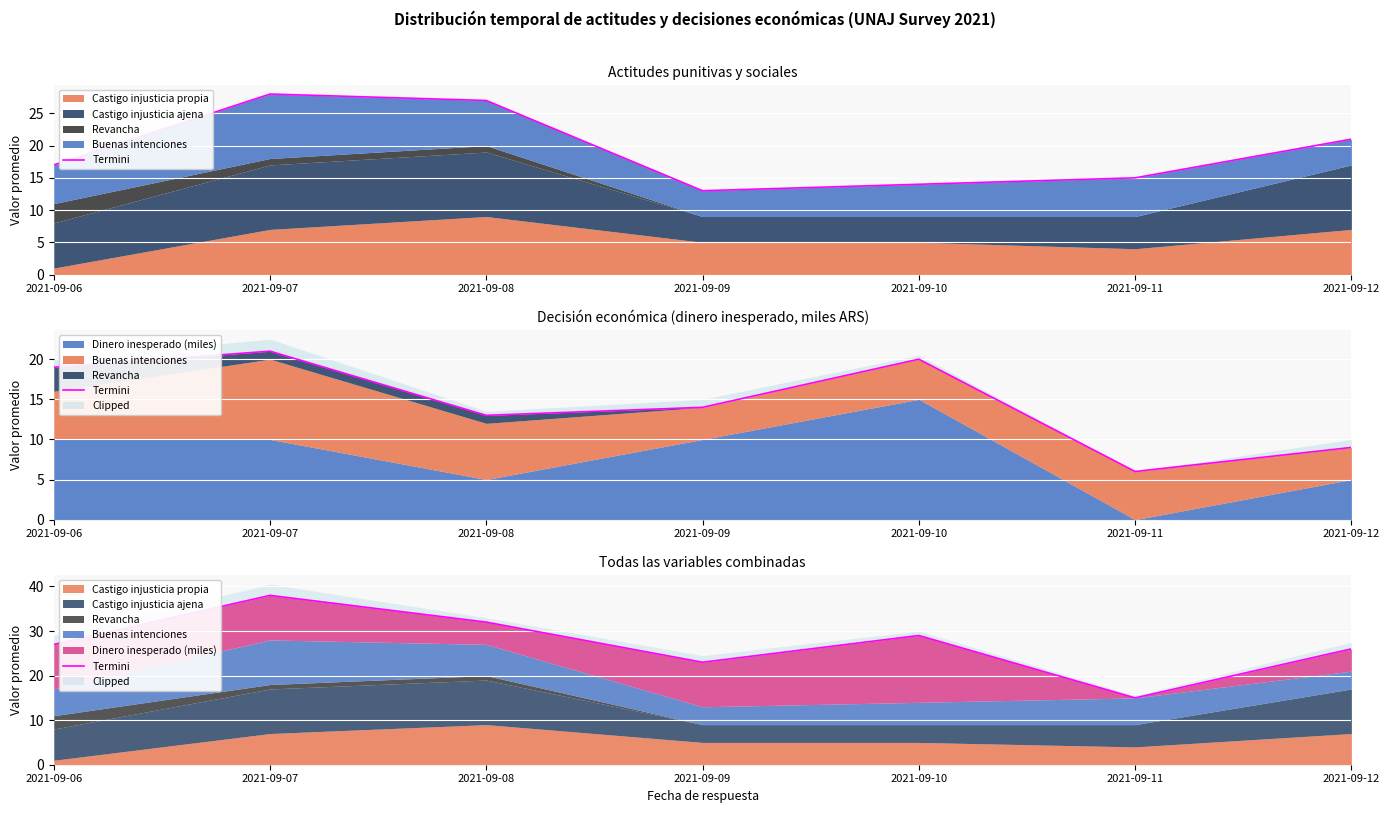

Where does the data first go above 27?

2021-09-07